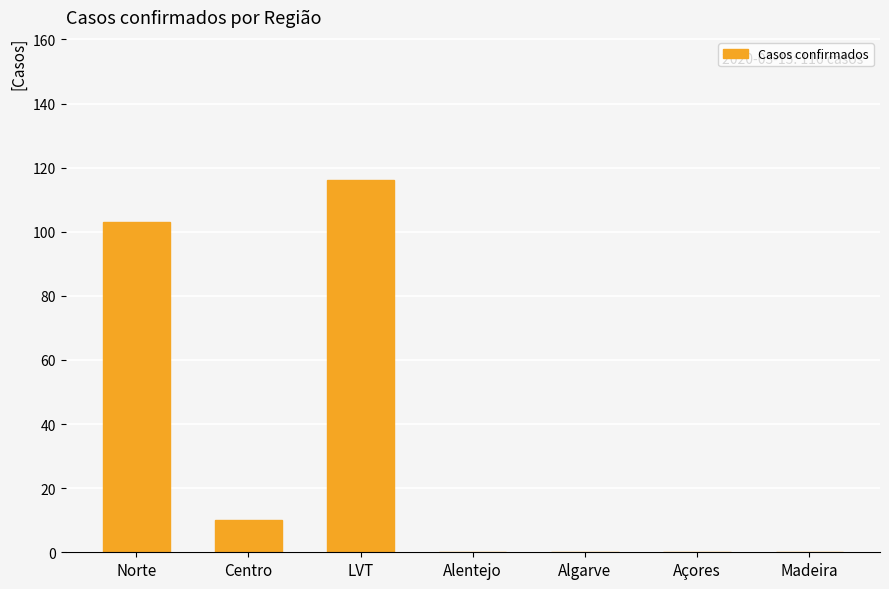

What is the sum of all values?

229